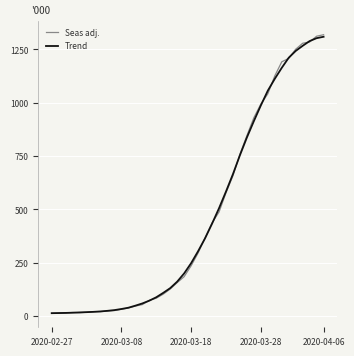

What is the maximum value for Seas adj.?

1319.0